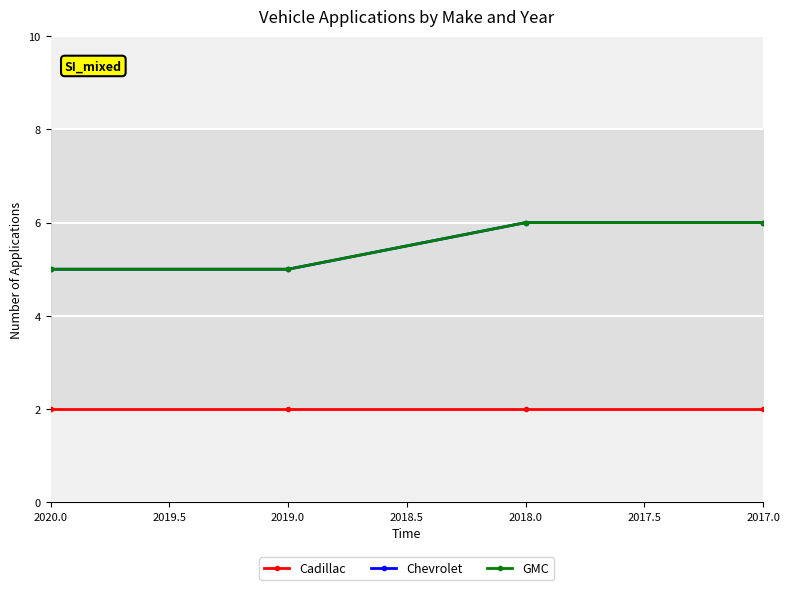

What is the difference between the maximum and minimum values in the Chevrolet series?

1